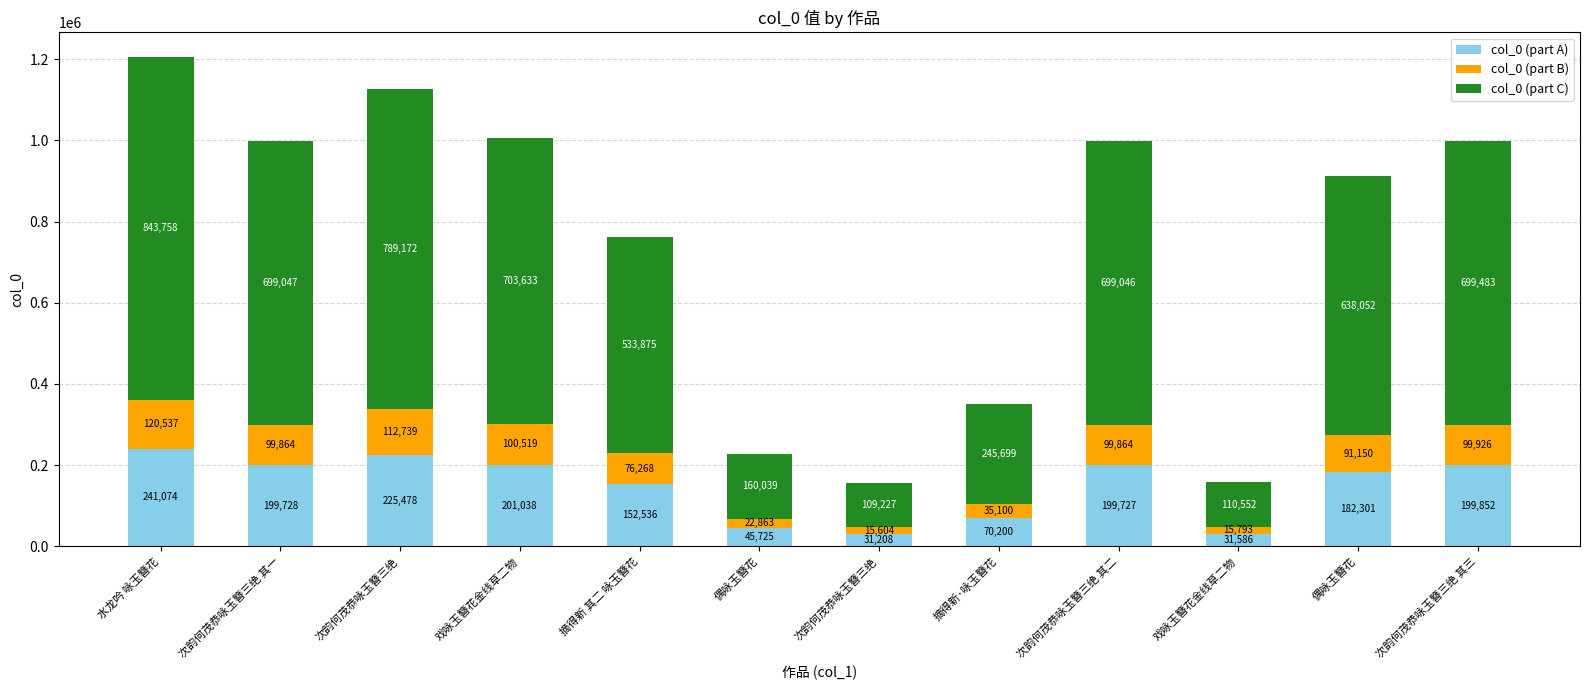

At which category is the sum across all series the highest?

水龙吟 咏玉簪花